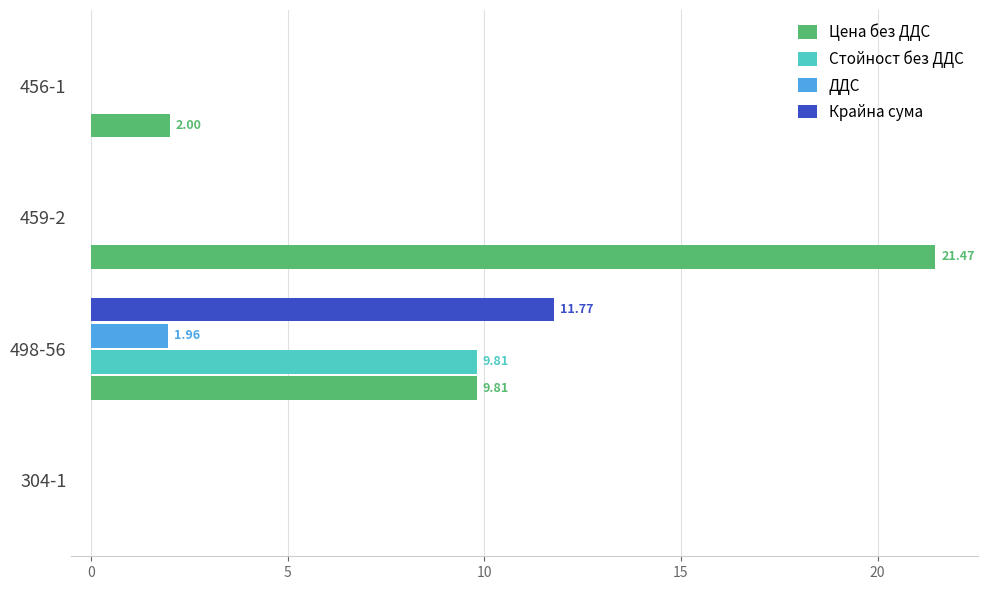

Which series changed the most between 498-56 and 456-1?

Крайна сума